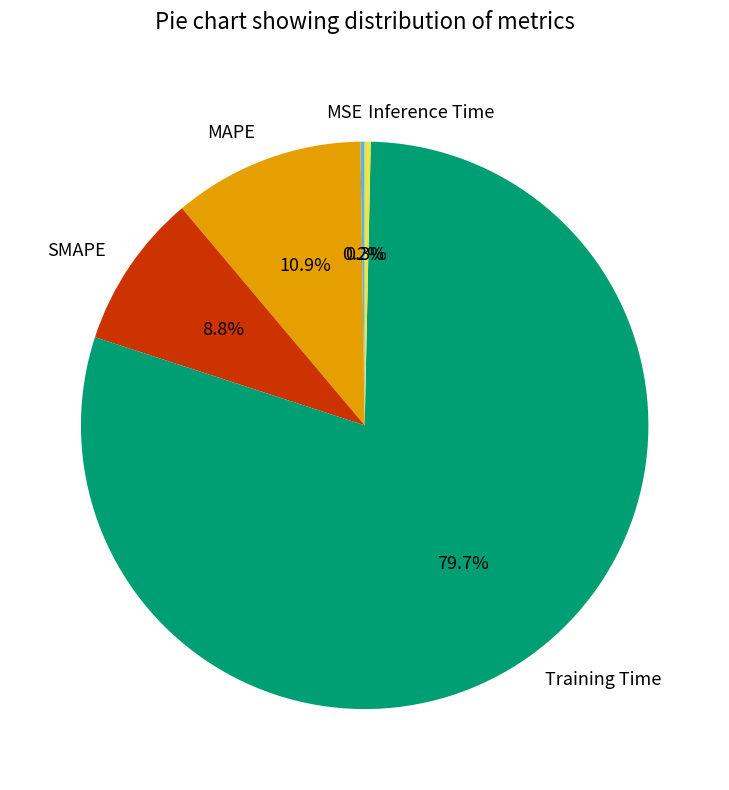

True or false: Training Time accounts for 80% of the total.

True